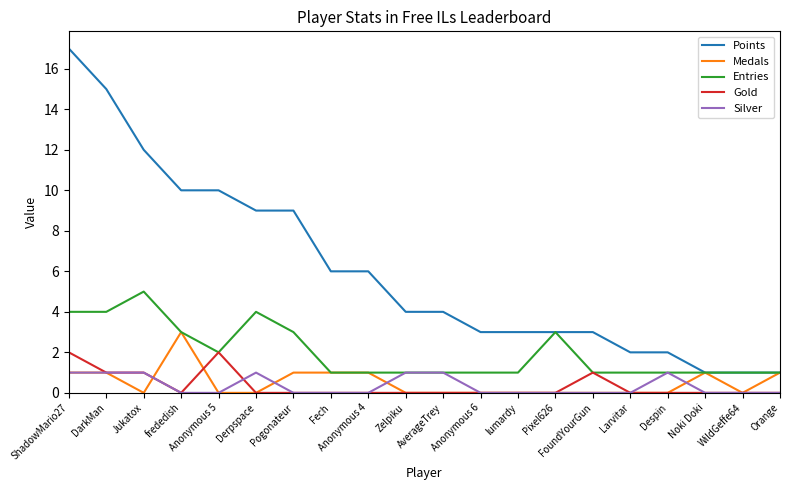

Reading right to left, list all the values displayed in this chart.

Points: Orange=1	WildGeffe64=1	Noki Doki=1	Despin=2	Larvitar=2	FoundYourGun=3	Pixel626=3	lumardy=3	Anonymous 6=3	AverageTrey=4	Zelpiku=4	Anonymous 4=6	Fech=6	Pogonateur=9	Derpspace=9	Anonymous 5=10	frededish=10	Jukatox=12	DarkMan=15	ShadowMario27=17
Medals: Orange=1	WildGeffe64=0	Noki Doki=1	Despin=0	Larvitar=0	FoundYourGun=0	Pixel626=0	lumardy=0	Anonymous 6=0	AverageTrey=0	Zelpiku=0	Anonymous 4=1	Fech=1	Pogonateur=1	Derpspace=0	Anonymous 5=0	frededish=3	Jukatox=0	DarkMan=1	ShadowMario27=1
Entries: Orange=1	WildGeffe64=1	Noki Doki=1	Despin=1	Larvitar=1	FoundYourGun=1	Pixel626=3	lumardy=1	Anonymous 6=1	AverageTrey=1	Zelpiku=1	Anonymous 4=1	Fech=1	Pogonateur=3	Derpspace=4	Anonymous 5=2	frededish=3	Jukatox=5	DarkMan=4	ShadowMario27=4
Gold: Orange=0	WildGeffe64=0	Noki Doki=0	Despin=0	Larvitar=0	FoundYourGun=1	Pixel626=0	lumardy=0	Anonymous 6=0	AverageTrey=0	Zelpiku=0	Anonymous 4=0	Fech=0	Pogonateur=0	Derpspace=0	Anonymous 5=2	frededish=0	Jukatox=1	DarkMan=1	ShadowMario27=2
Silver: Orange=0	WildGeffe64=0	Noki Doki=0	Despin=1	Larvitar=0	FoundYourGun=0	Pixel626=0	lumardy=0	Anonymous 6=0	AverageTrey=1	Zelpiku=1	Anonymous 4=0	Fech=0	Pogonateur=0	Derpspace=1	Anonymous 5=0	frededish=0	Jukatox=1	DarkMan=1	ShadowMario27=1